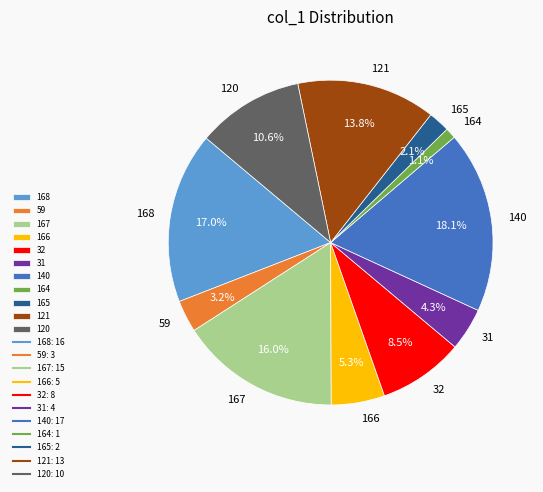

Does any single category account for the majority?

No